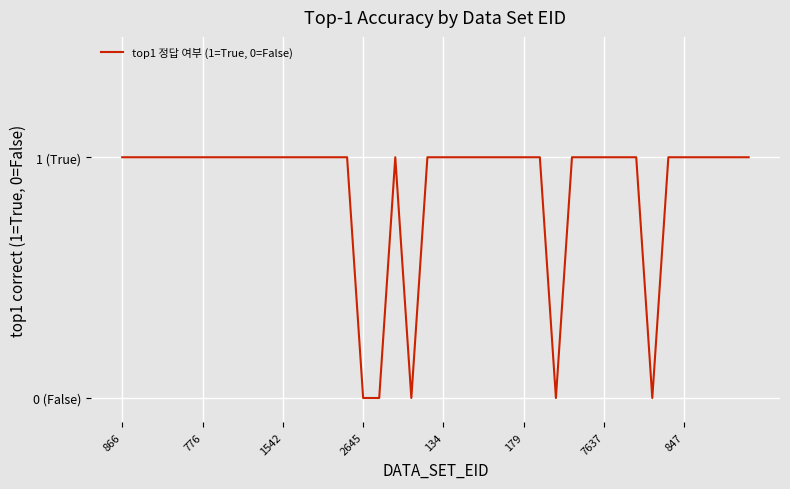

Does the chart display data point markers on the line(s)?

No